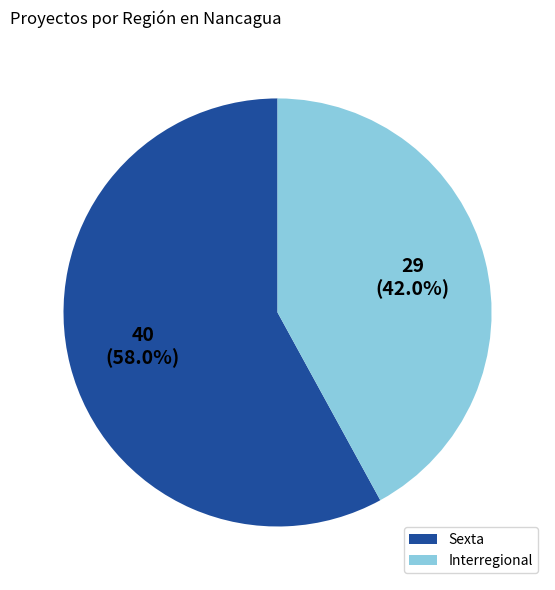

Which slice is the smallest?

Interregional